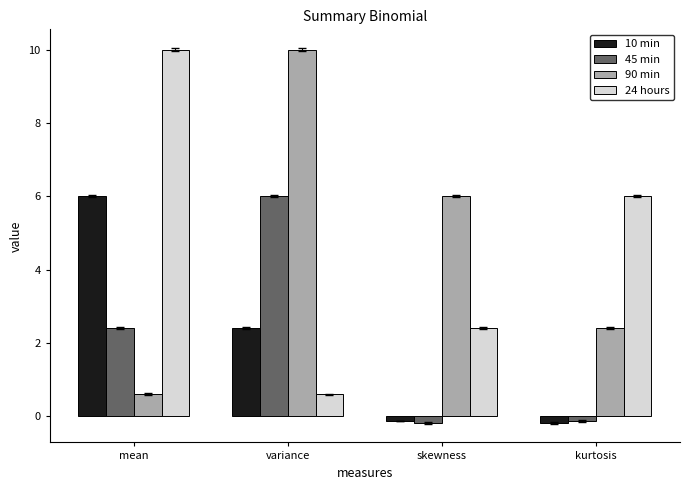

What is the sum of the 10 min values at skewness and mean?

5.9